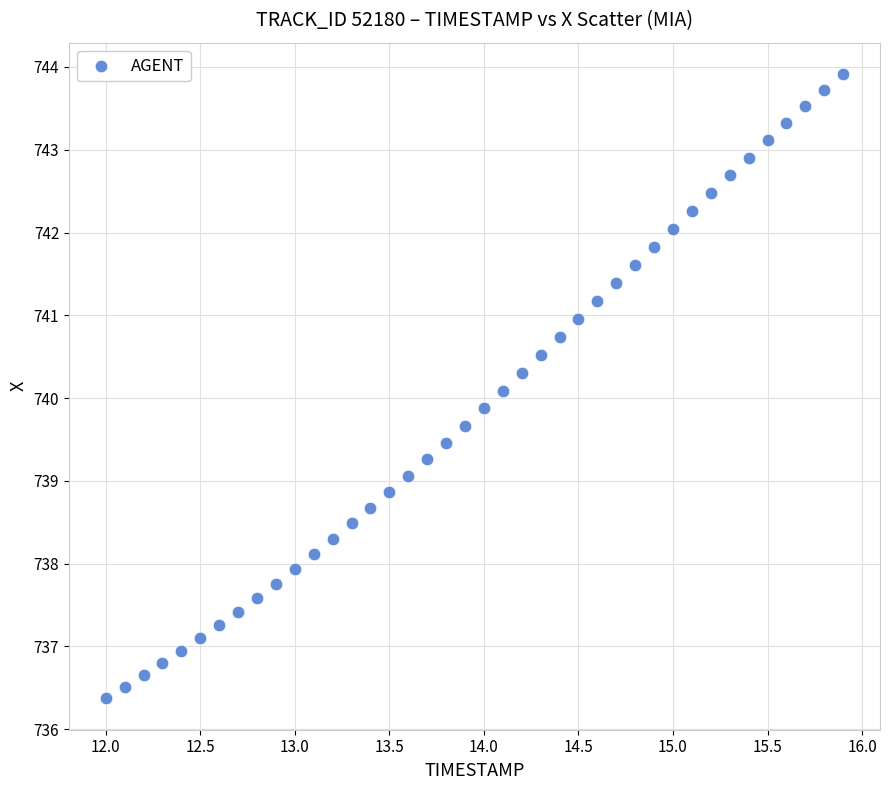

What is the range of Y values (max minus min)?

7.5